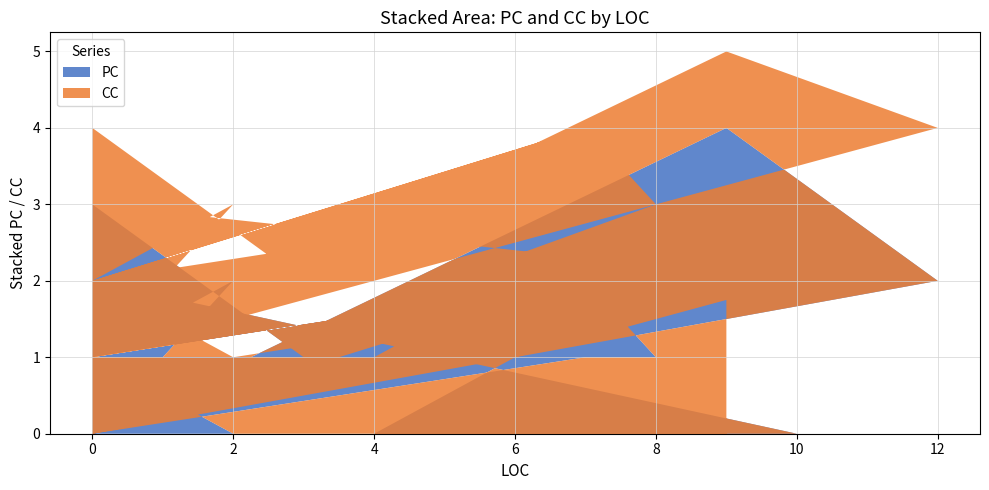

Reading left to right, what are all the values shown in this chart?

PC: 0=1	3=1	0=3	0=2	0=4	0=1	7=2	0=0	0=1	7=2	8=1	5=1	6=1	4=0	6=0	10=0	0=2	0=1	0=4	0=4	0=1	0=0	9=4	12=2	0=0	0=3	0=0	0=1	2=2	0=0	0=1	7=1	0=0	0=1	0=1	0=1	0=0	0=1	2=0	9=0
CC: 0=1	3=1	0=1	0=1	0=1	0=1	7=2	0=1	0=1	7=2	8=2	5=1	6=1	4=1	6=1	10=2	0=1	0=1	0=1	0=1	0=1	0=1	9=1	12=2	0=1	0=1	0=1	0=1	2=1	0=1	0=1	7=2	0=1	0=1	0=1	0=1	0=1	0=1	2=1	9=2